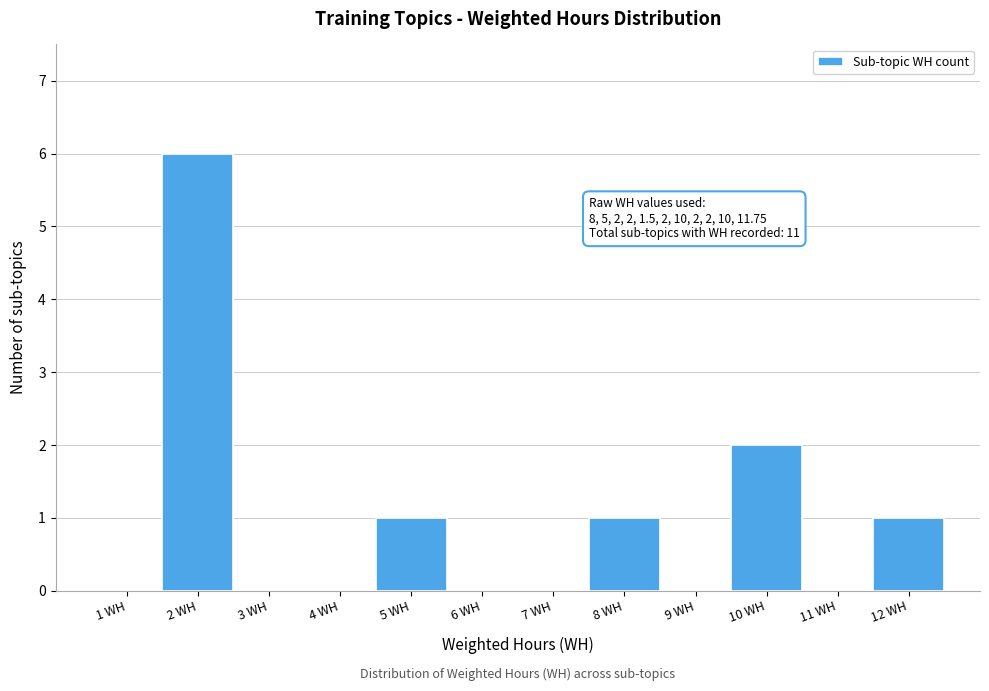

Over which range of the x-axis is the bar tallest?

1.5 to 2.5